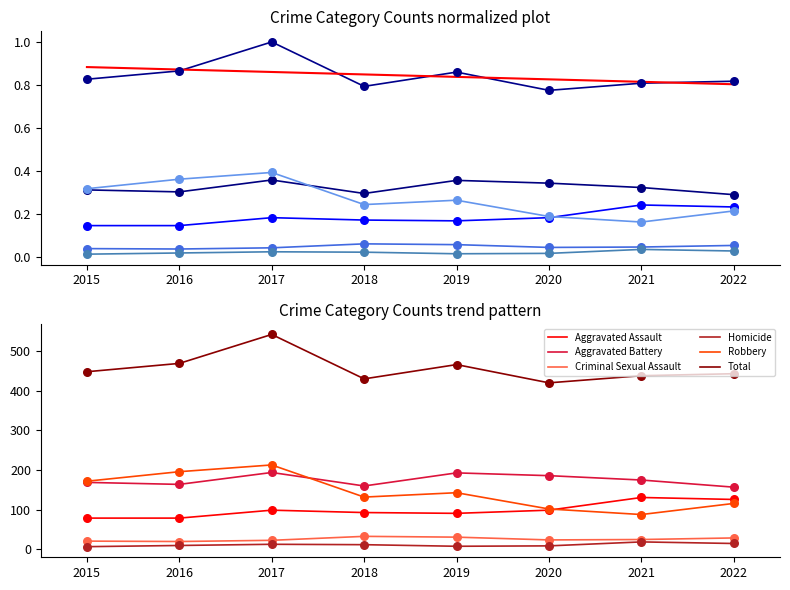

What is the total value across all series at 2022?

886